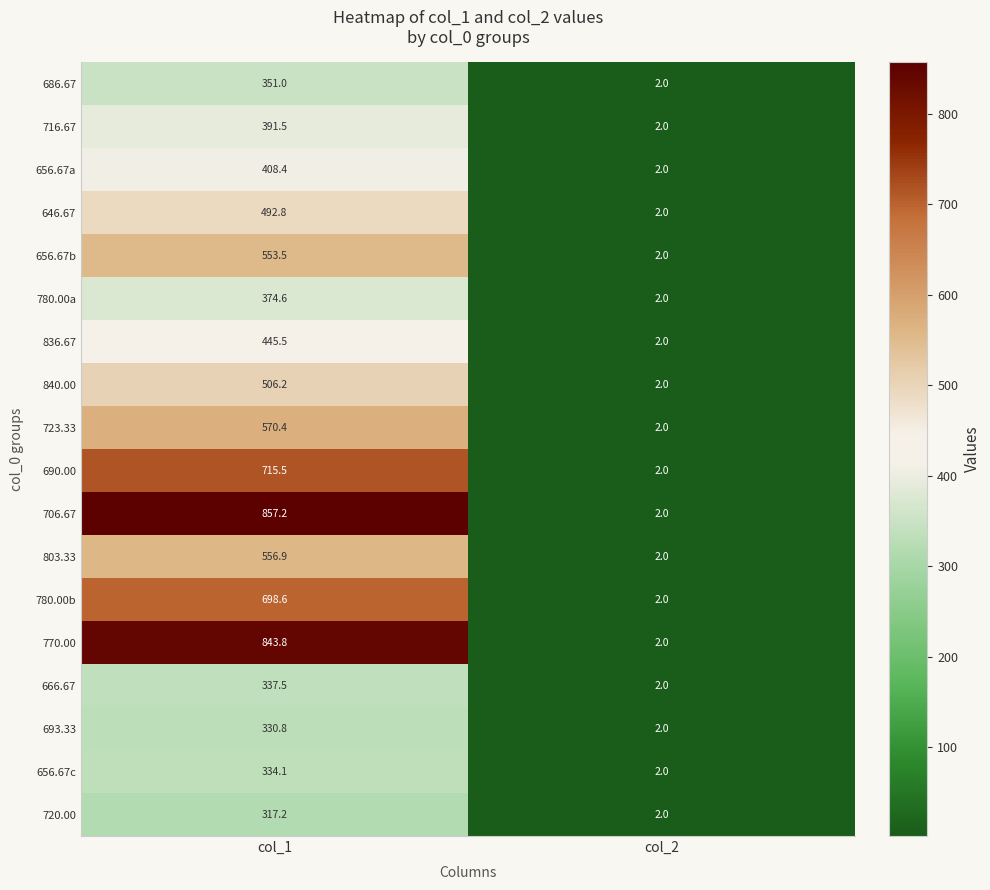

What is the spread (max minus min) of values at col_1?

540.0